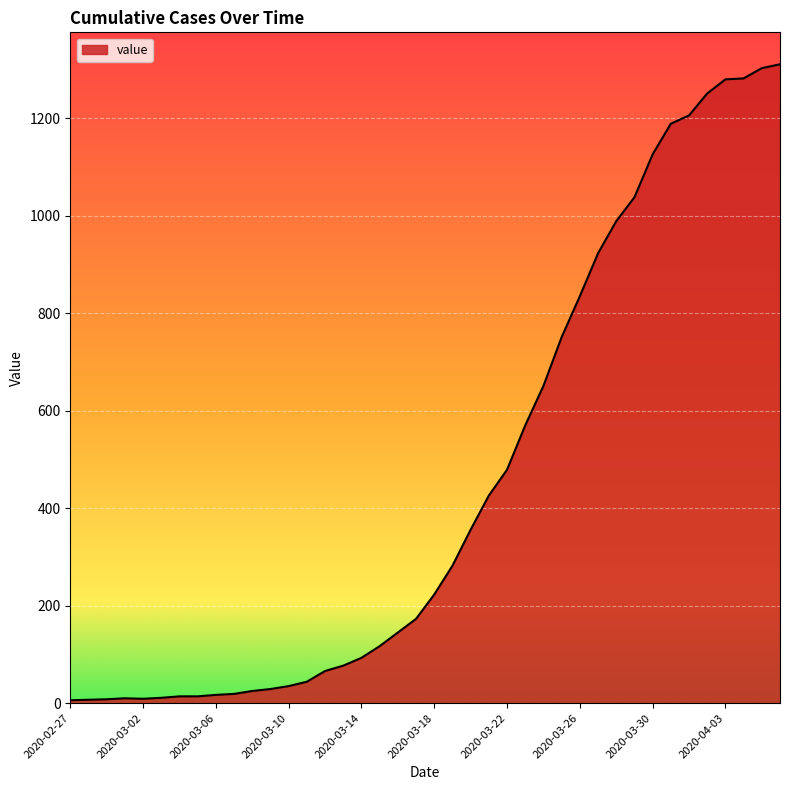

What is the greatest value displayed?

1311